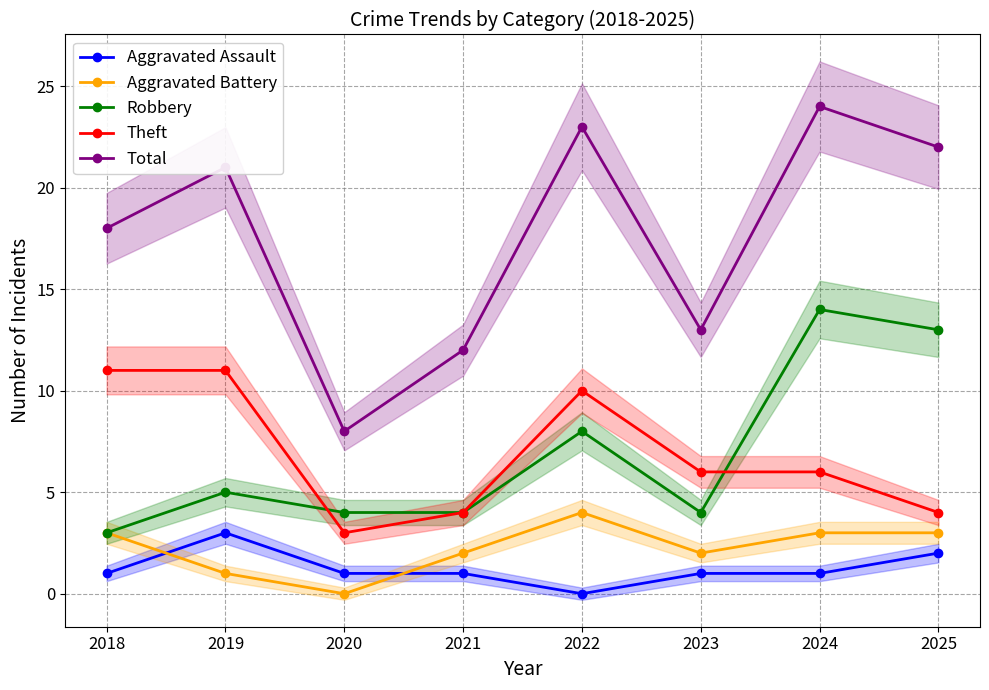

What is the maximum value shown in the chart?

24